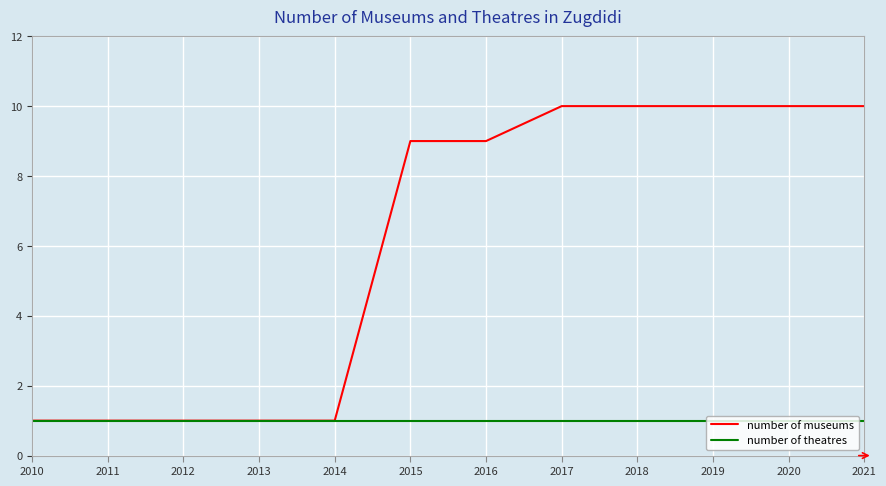

Which series changed the most between 2016 and 2019?

number of museums